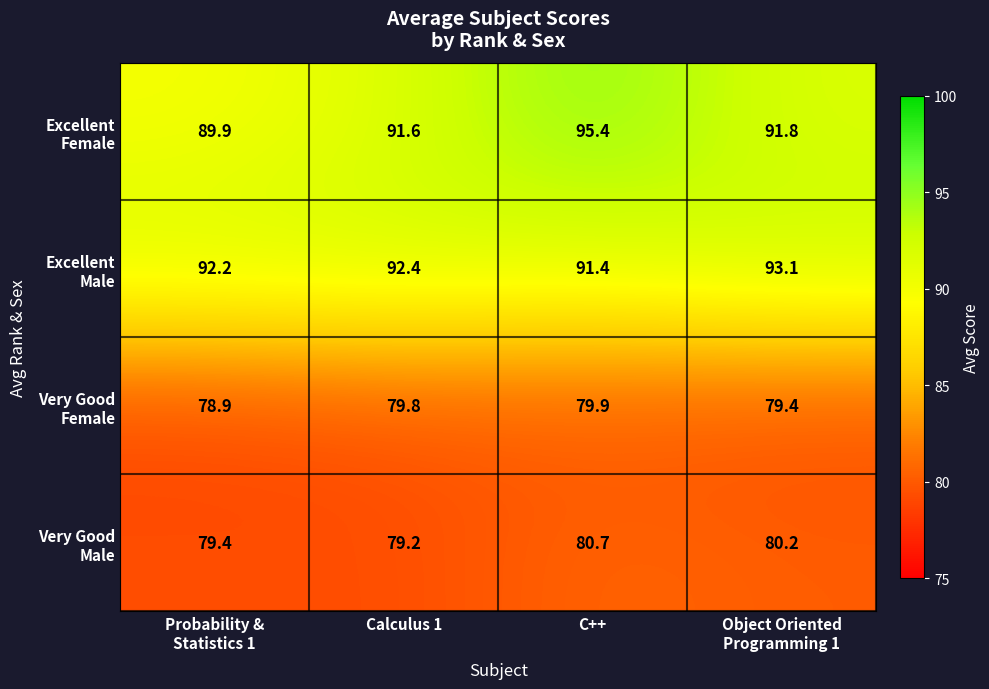

At which category is the sum across all series the highest?

C++